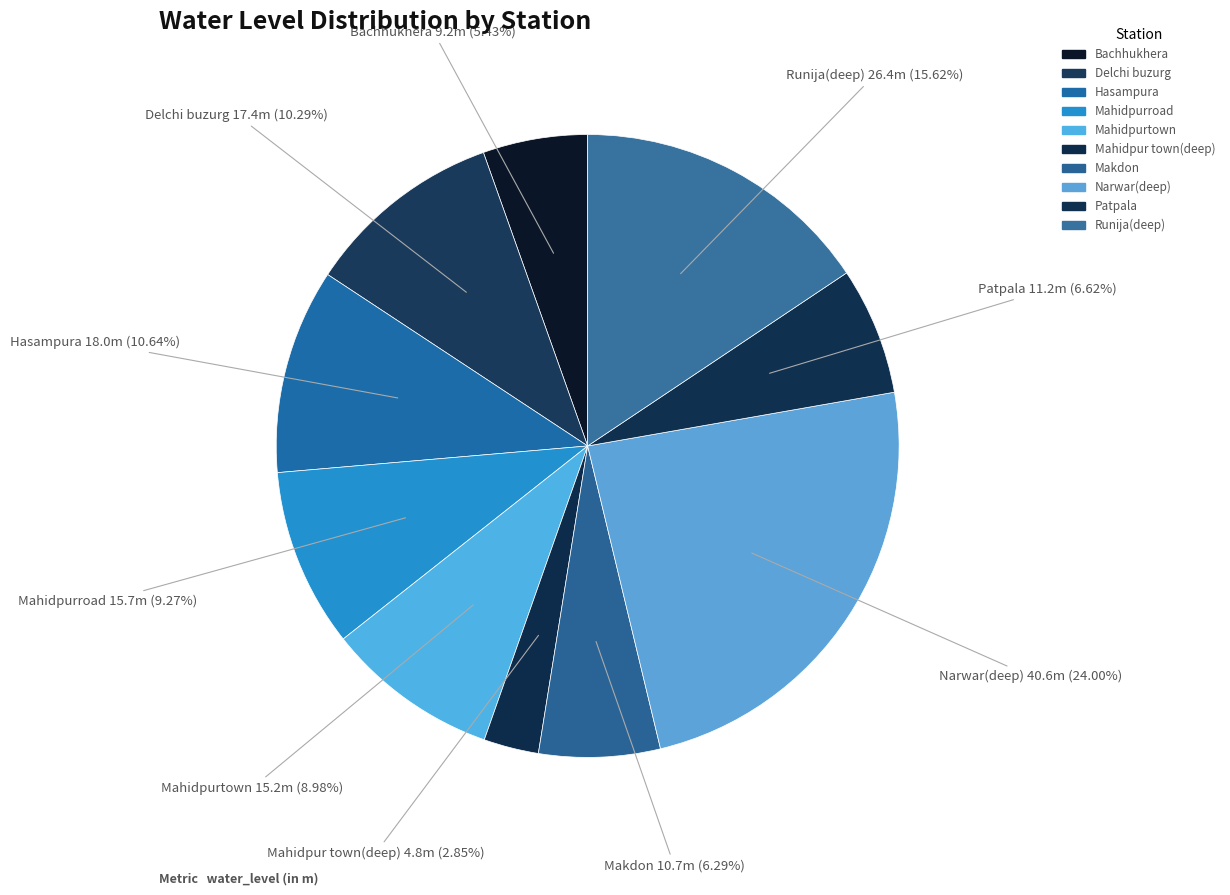

How many segments does this pie chart have?

10